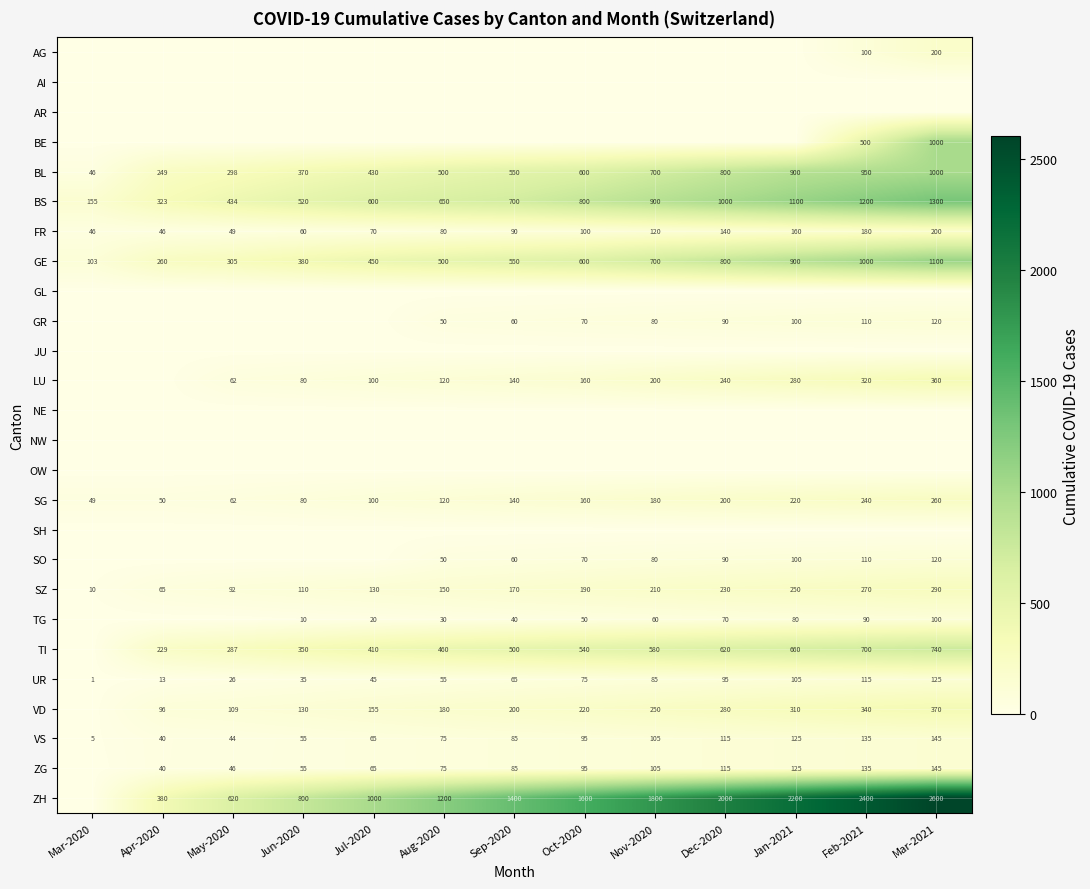

The ZG series shows 145 at Mar-2021. True or false?

True